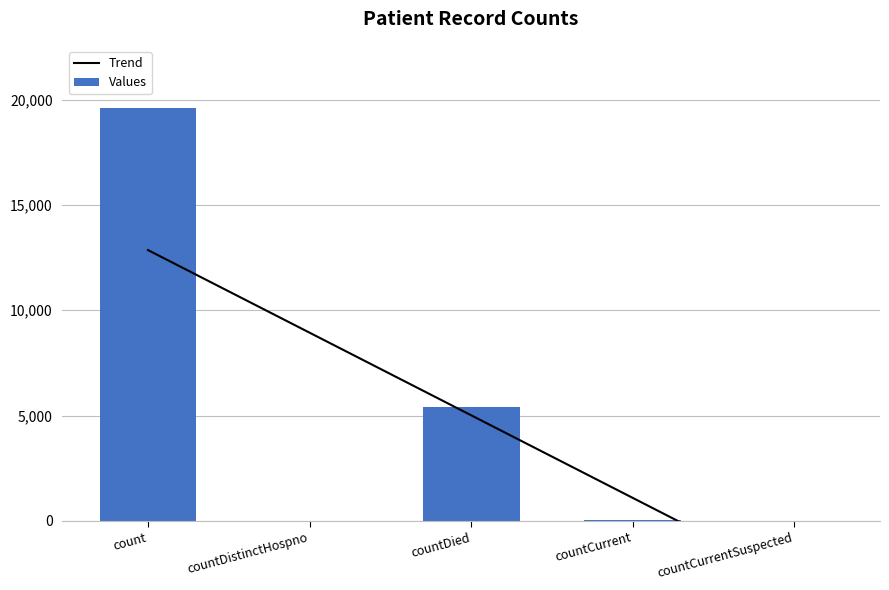

What is the label of the 2nd bar from the right?

countCurrent